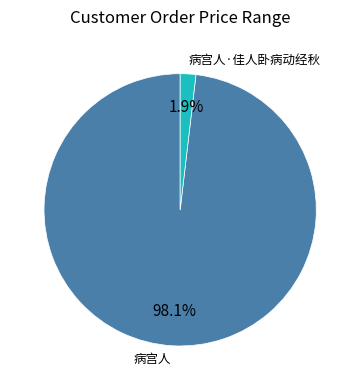

What is the smallest slice in the pie chart?

病宫人·佳人卧病动经秋